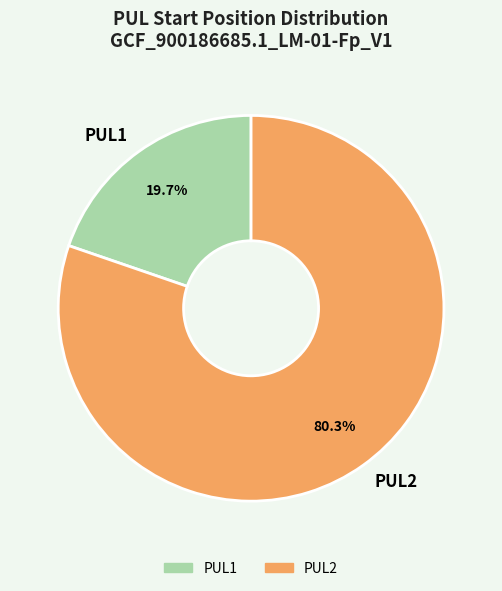

Is there any slice that represents more than half of the pie?

Yes